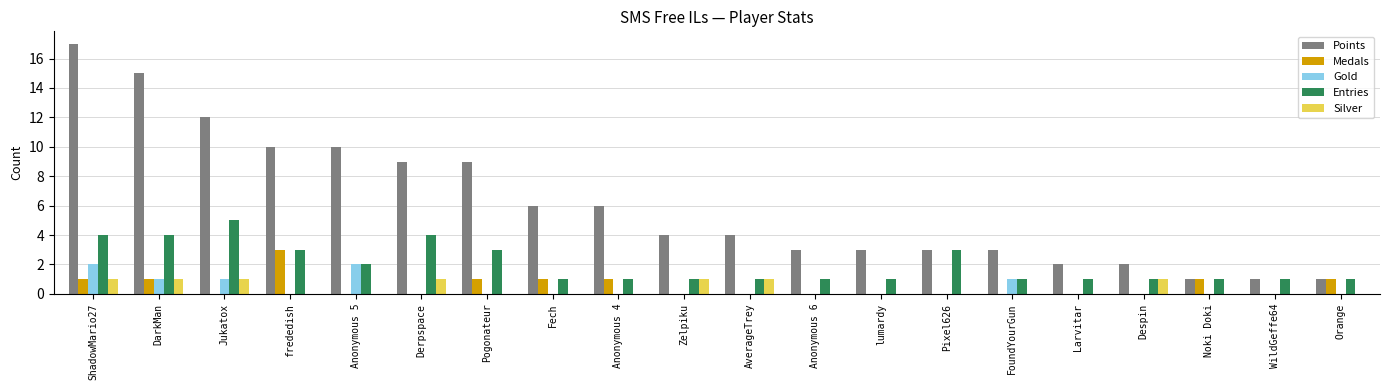

The Medals series shows 1 at ShadowMario27. True or false?

True